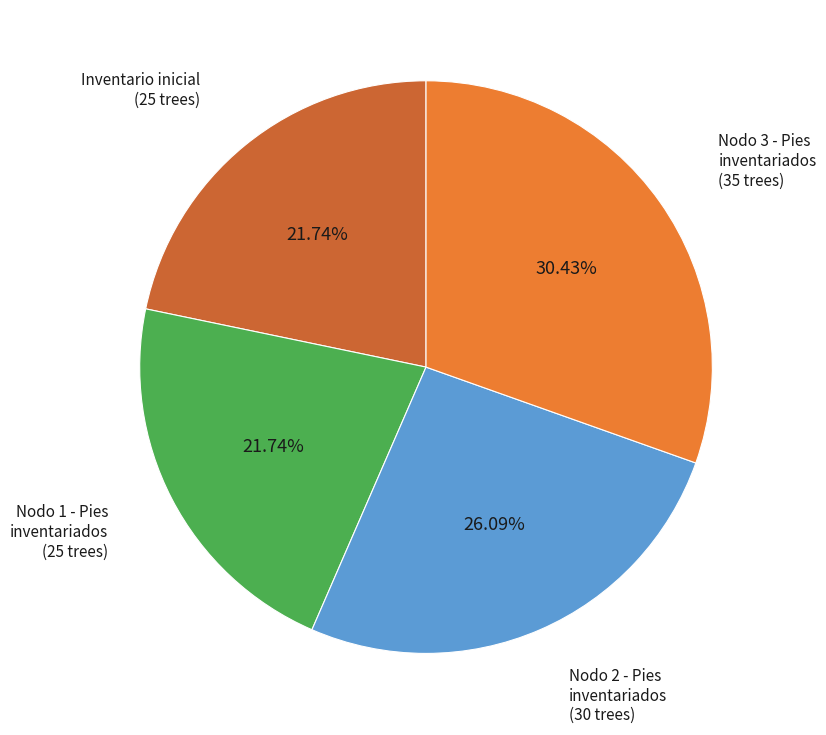

Is there a majority slice in this chart?

No